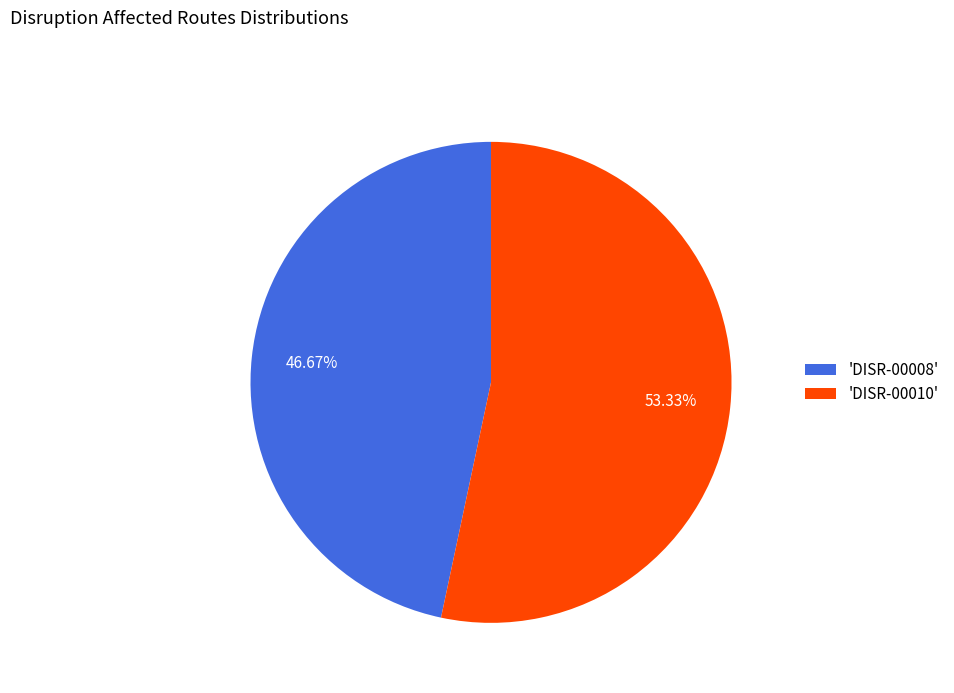

Which slice is the largest?

'DISR-00010'